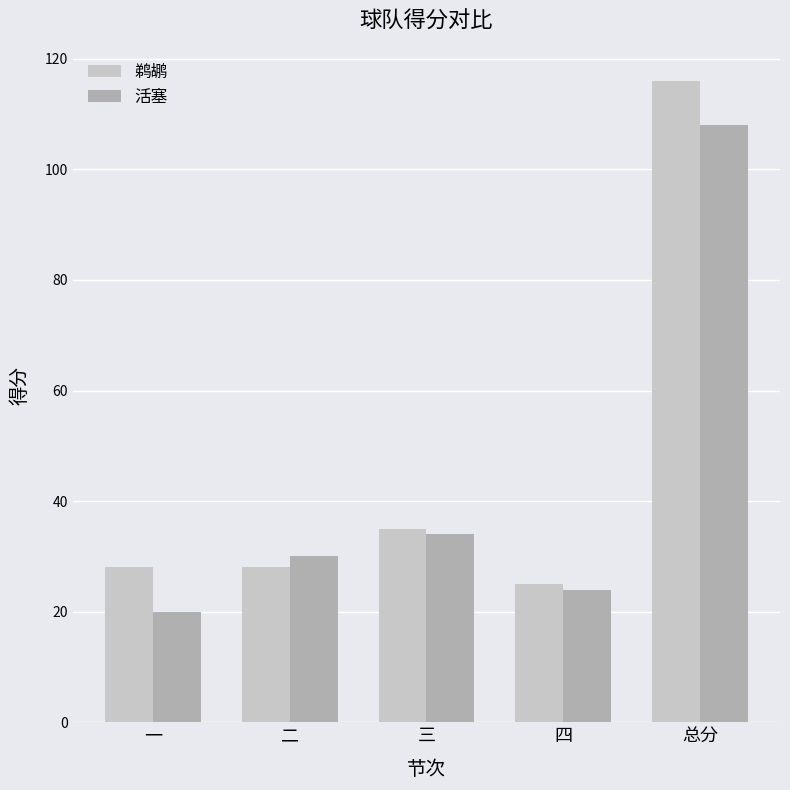

Rank the series at 三 from highest to lowest value.

鹈鹕, 活塞